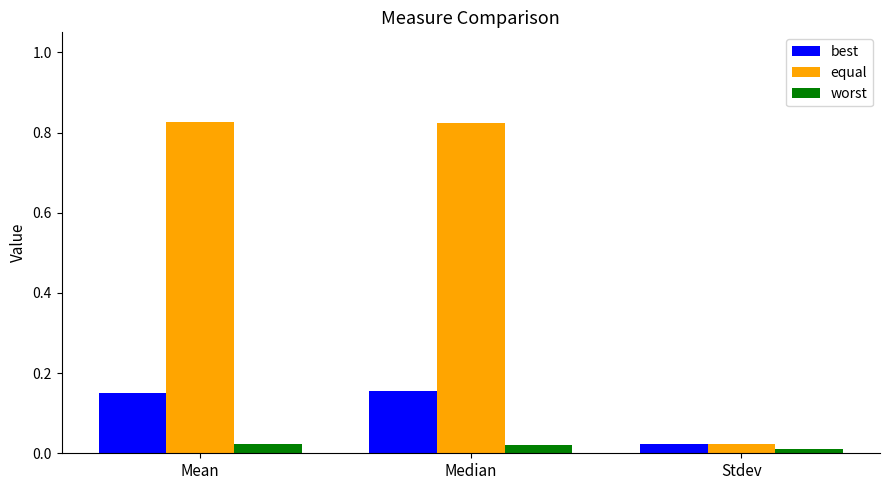

What are all the series names shown in the legend?

best, equal, worst